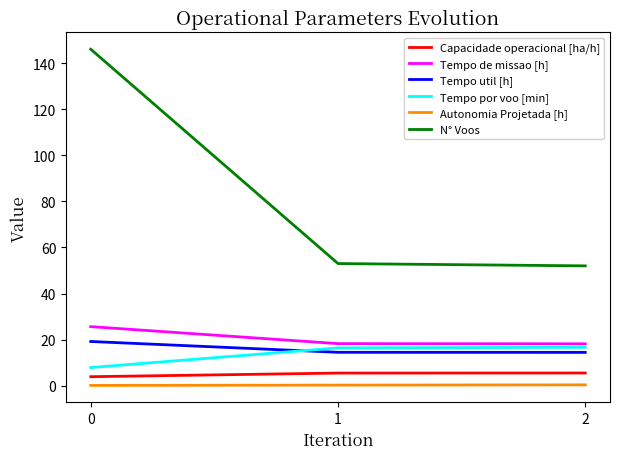

Is it true that N° Voos equals 91.4 at 2?

False